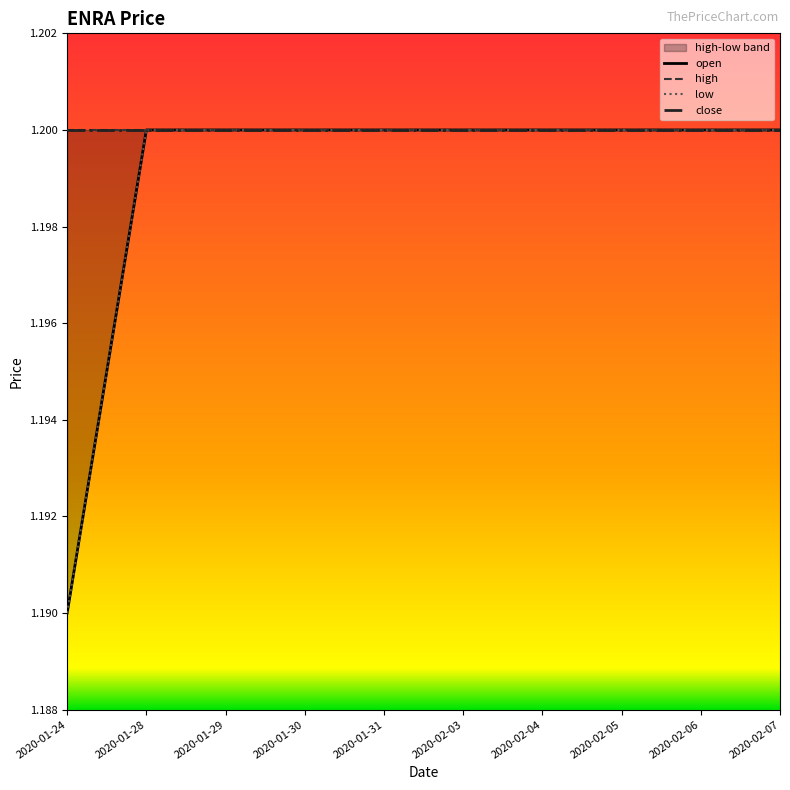

How many lines are shown in the chart?

4